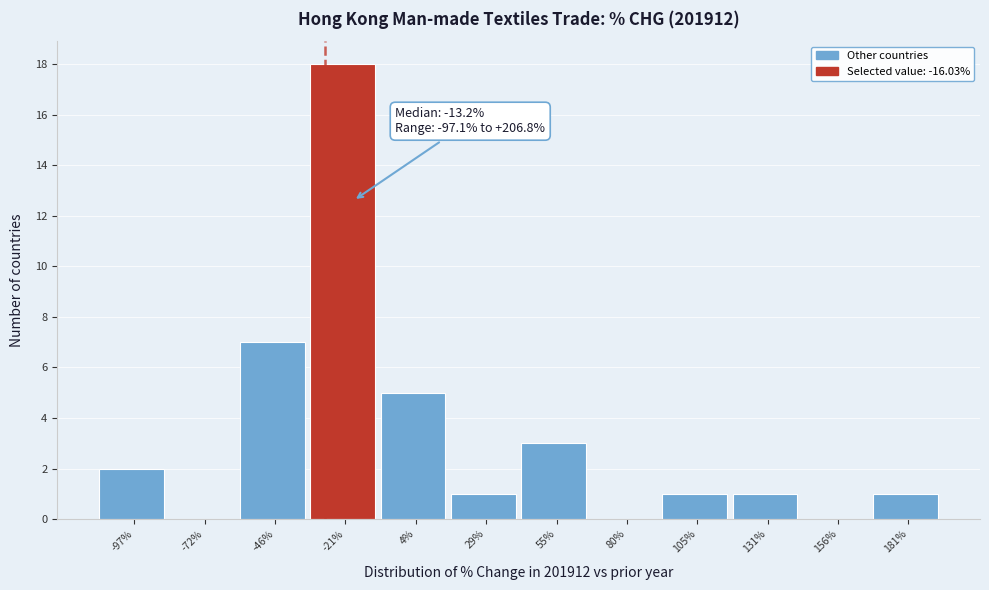

Reading right to left, list all the values displayed in this chart.

181%=1	156%=0	131%=1	105%=1	80%=0	55%=3	29%=1	4%=5	-21%=18	-46%=7	-72%=0	-97%=2